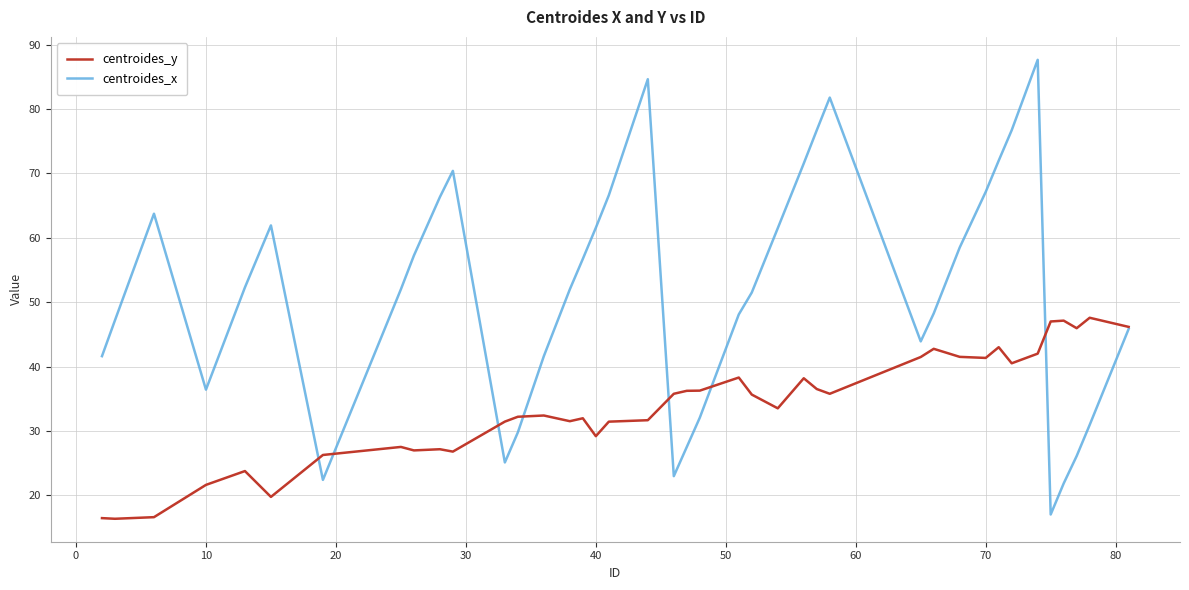

Is this an area chart (filled region under the line)?

No